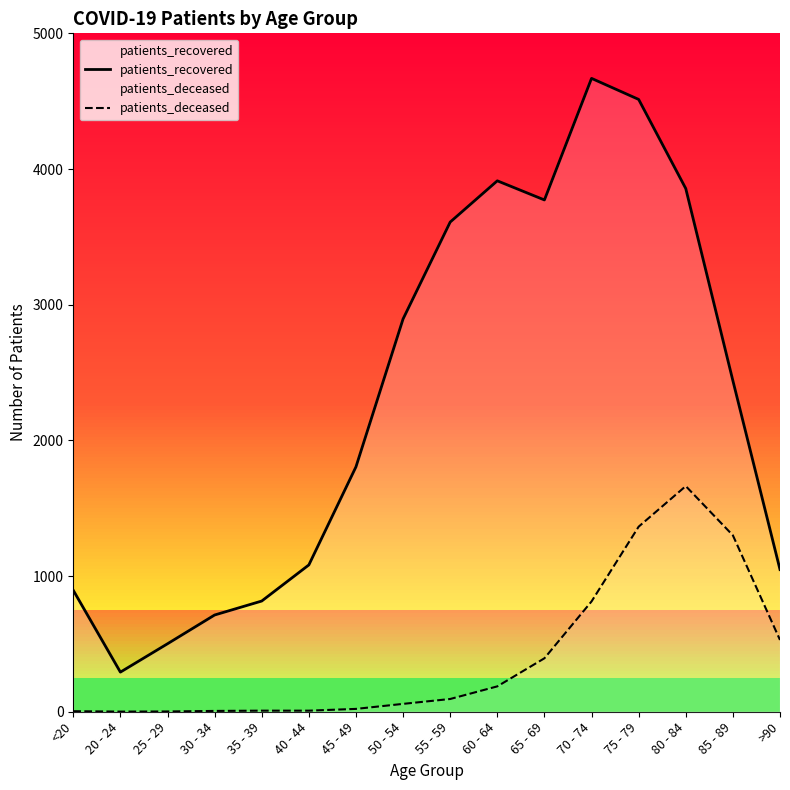

Which series has the largest total across all categories?

patients_recovered